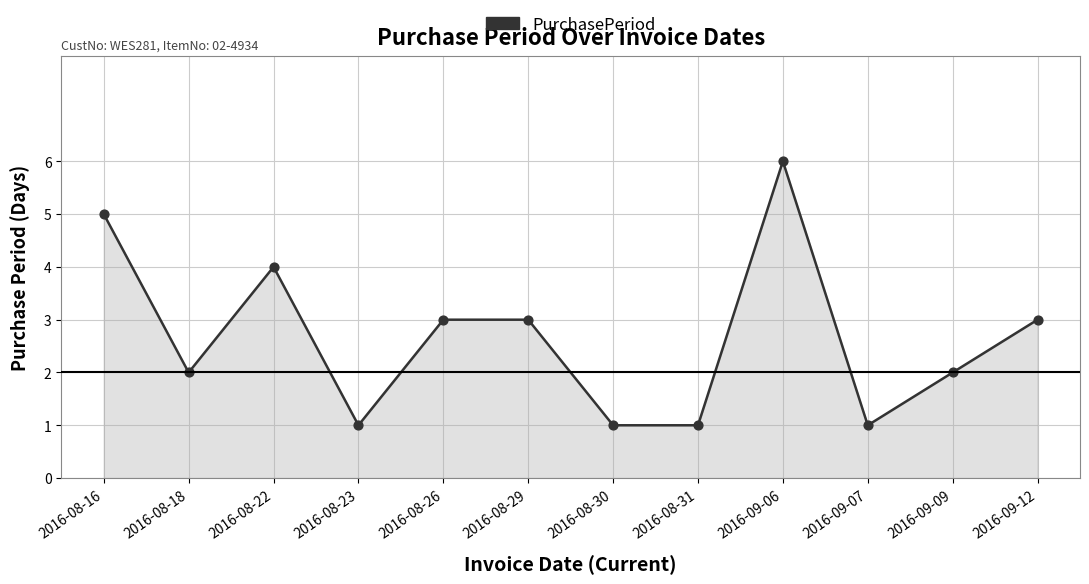

Approximately how many times larger is the value at 2016-08-31 compared to 2016-09-06?

0.2